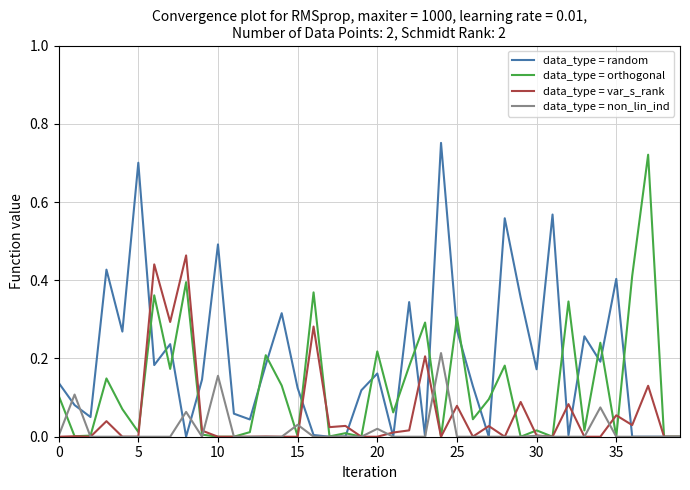

Which series has the largest total across all categories?

data_type = random